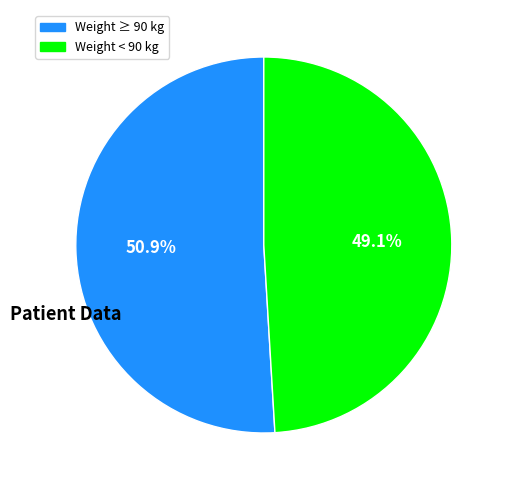

Does any single category account for the majority?

Yes